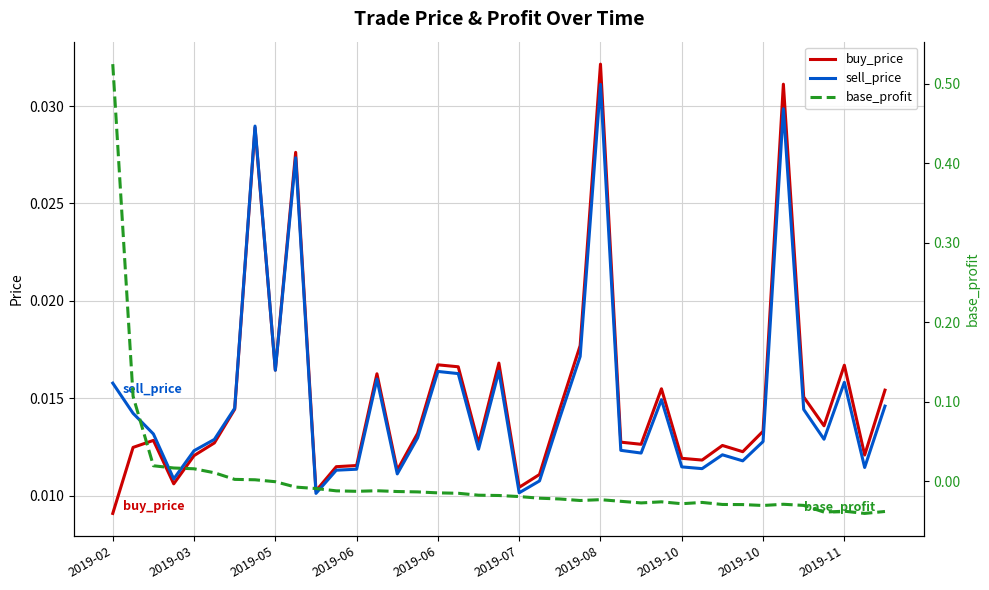

Where is the first local minimum for base_profit?

2019-06